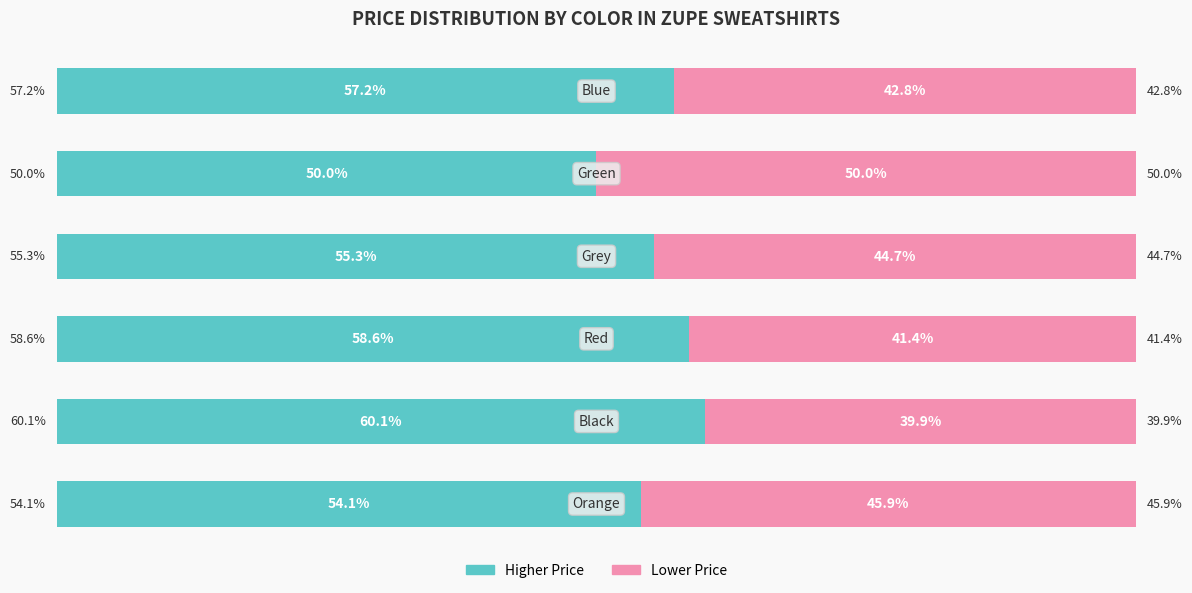

The Without Coverage series shows 60.2 at 3. True or false?

False